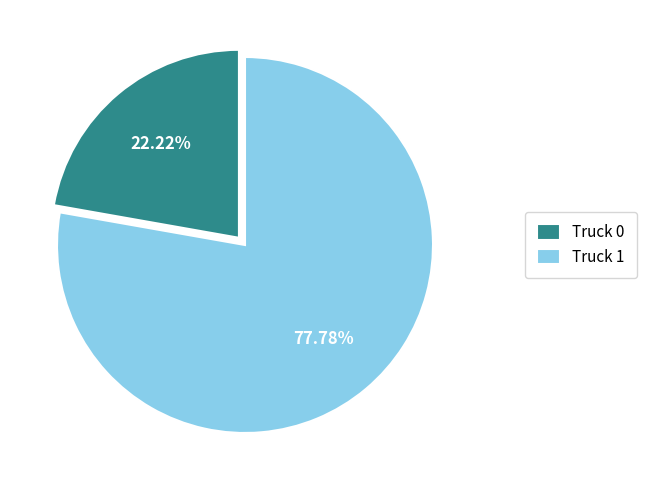

Between Truck 0 and Truck 1, which is larger?

Truck 1